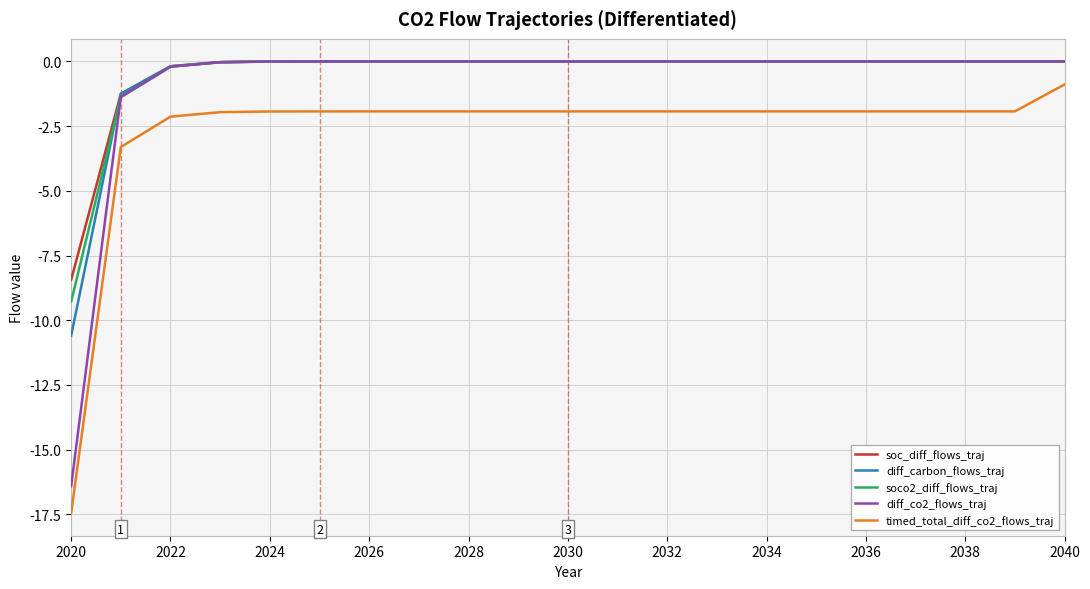

What is the minimum value shown in the chart?

-17.5